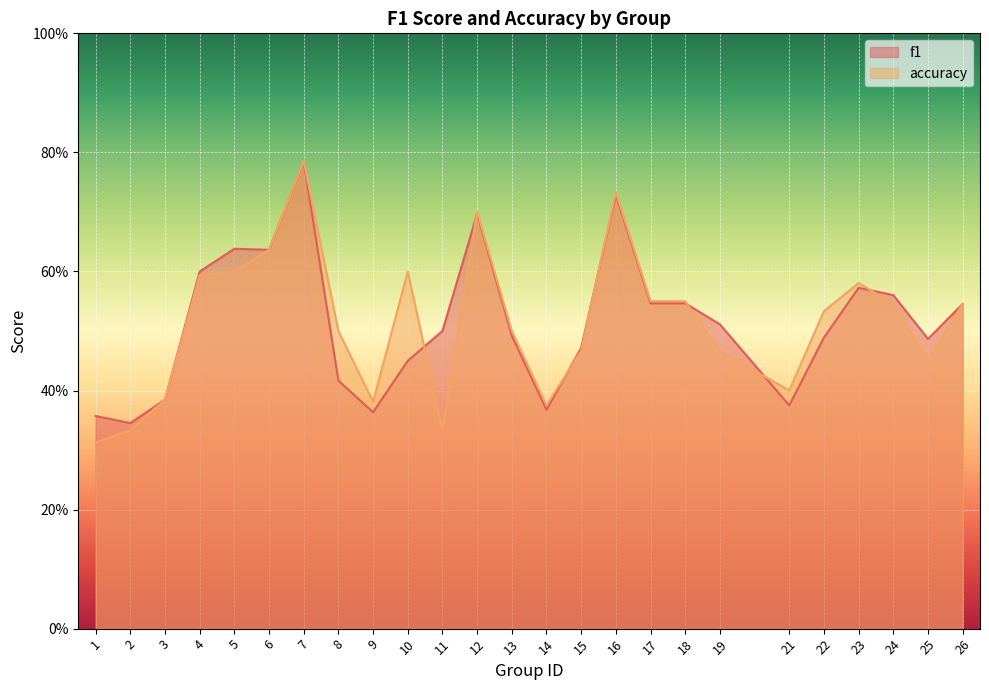

Reading right to left, what are all the values shown in this chart?

f1: 26=0.5	25=0.5	24=0.6	23=0.6	22=0.5	21=0.4	19=0.5	18=0.5	17=0.5	16=0.7	15=0.5	14=0.4	13=0.5	12=0.7	11=0.5	10=0.5	9=0.4	8=0.4	7=0.8	6=0.6	5=0.6	4=0.6	3=0.4	2=0.3	1=0.4
accuracy: 26=0.5	25=0.5	24=0.5	23=0.6	22=0.5	21=0.4	19=0.5	18=0.6	17=0.6	16=0.7	15=0.5	14=0.4	13=0.5	12=0.7	11=0.3	10=0.6	9=0.4	8=0.5	7=0.8	6=0.6	5=0.6	4=0.6	3=0.4	2=0.3	1=0.3